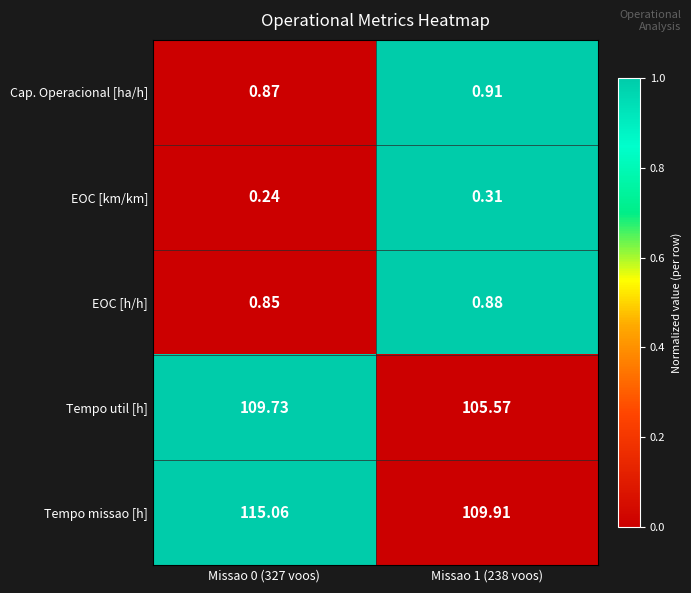

Which label corresponds to the smallest value in the chart?

Missao 0 (327 voos)